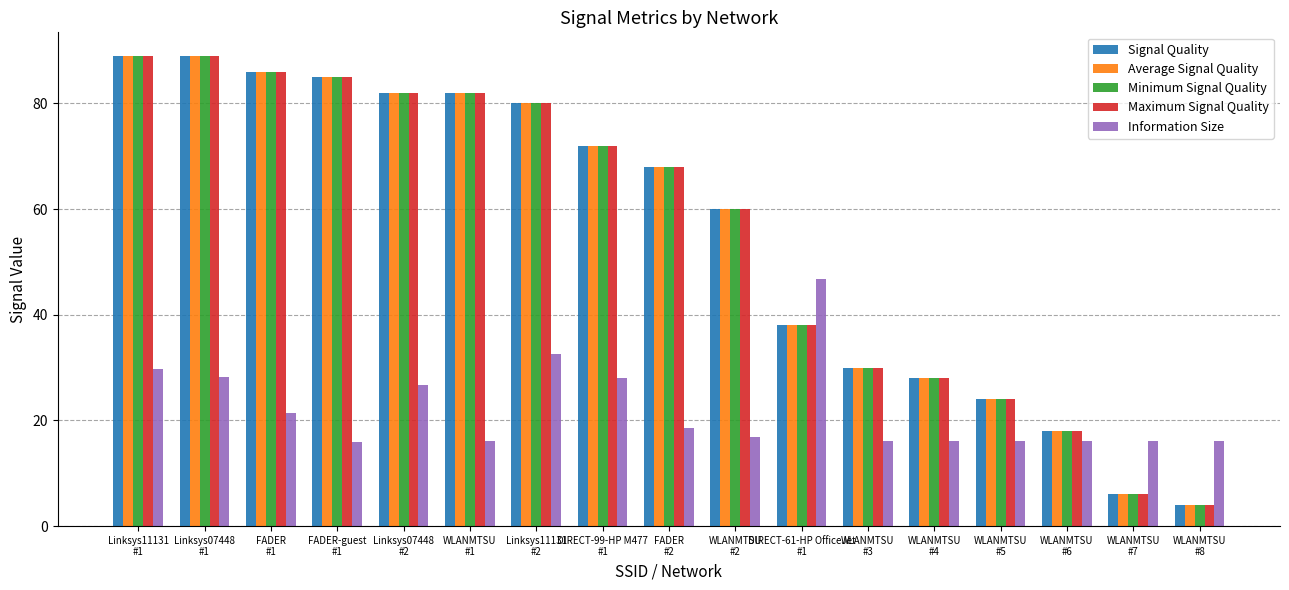

The value of Information Size at DIRECT-99-HP M477
#1 is 28.1. True or false?

True